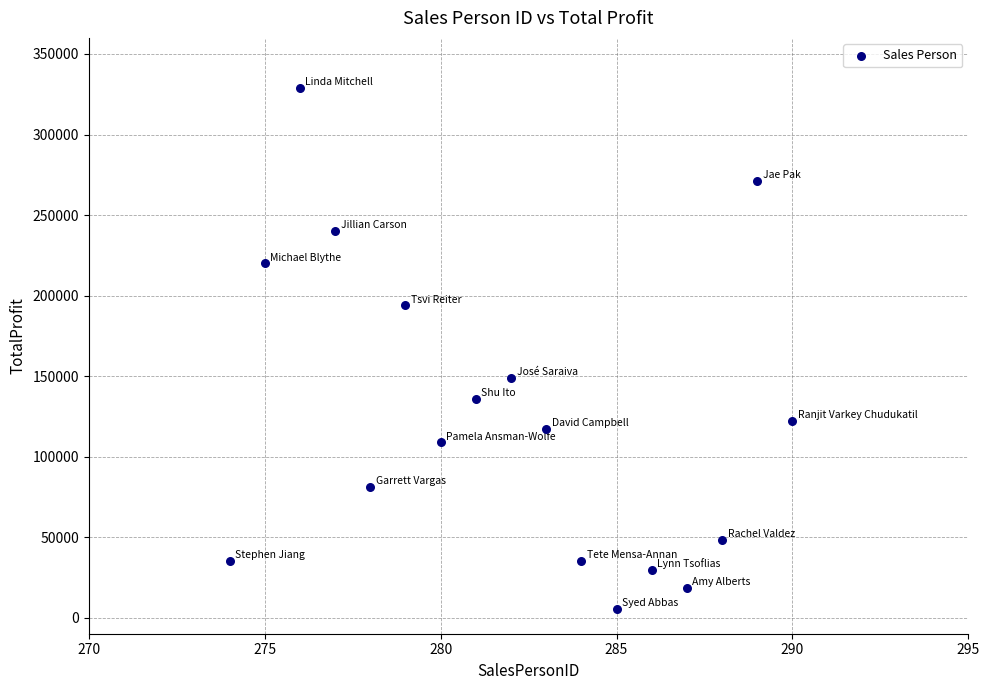

What Y value in the scatter plot is closest to 167132?

148774.9